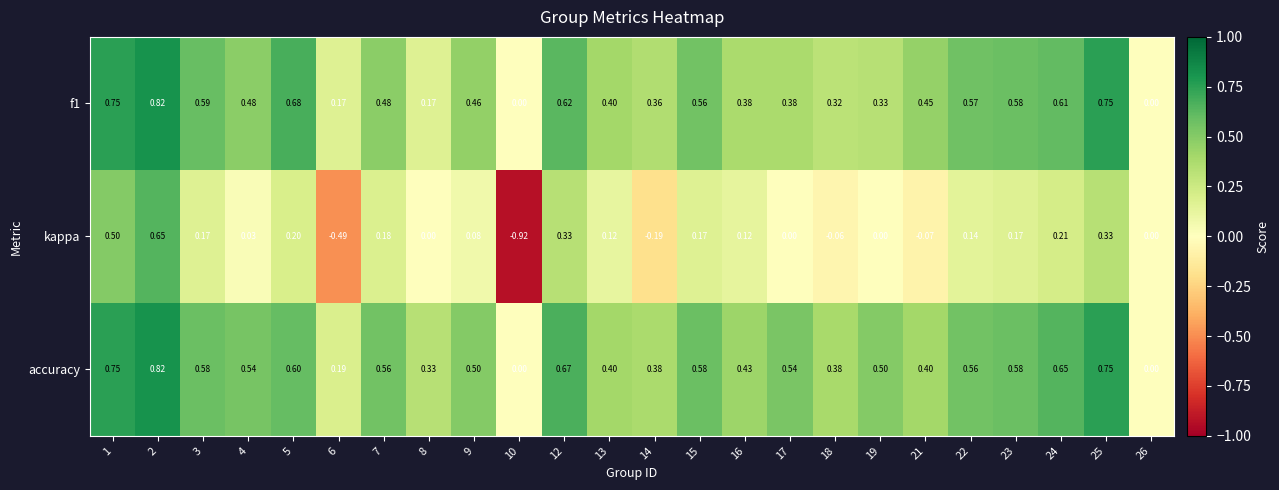

Which series changed the most between 21 and 23?

kappa